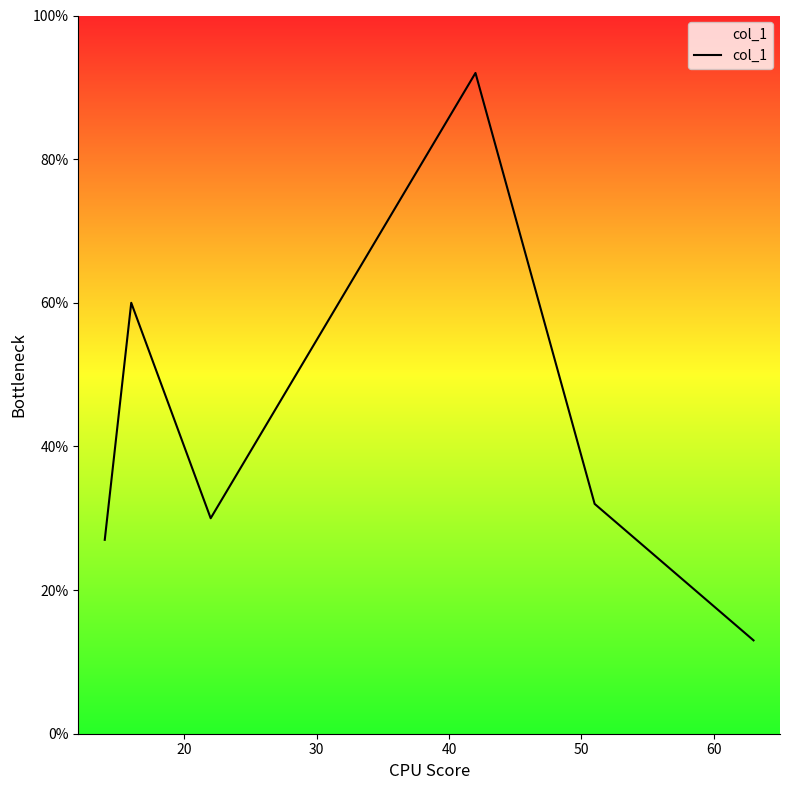

Is it true that the value at 10 is 7?

False